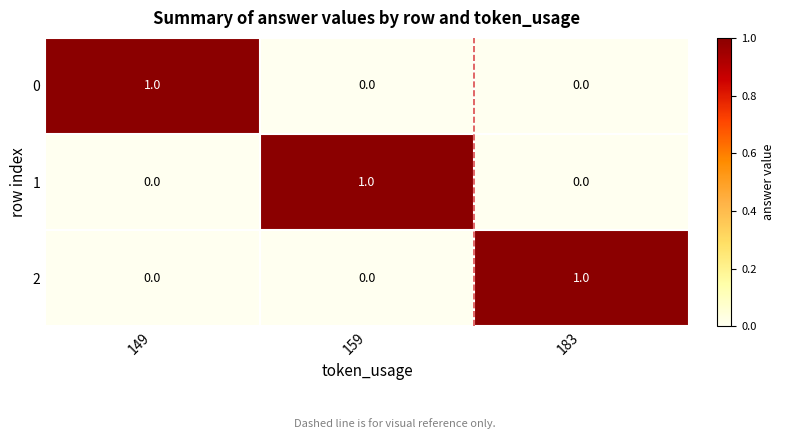

Is the value of 1 at 149 greater than the value of 0 at 149?

No